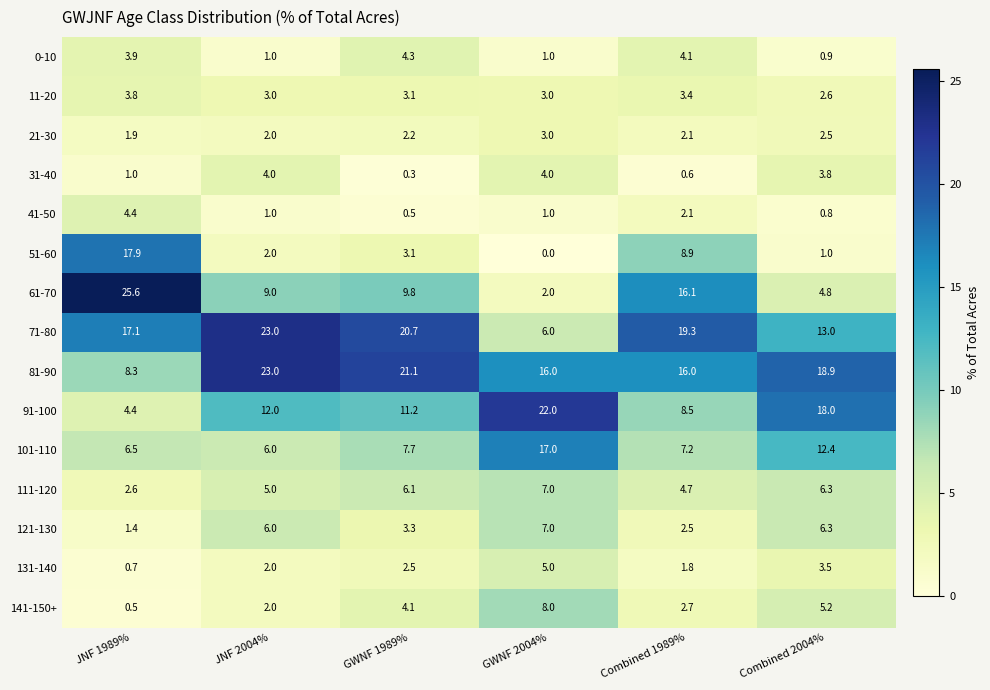

What is the total value across all series at GWNF 2004%?

102.0